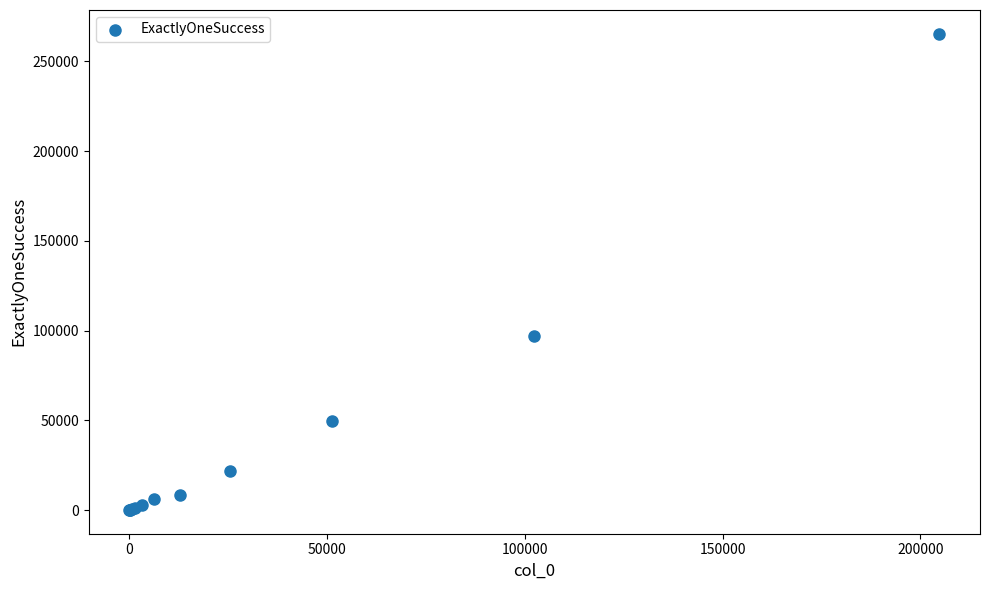

What Y value in the scatter plot is closest to 132737?

96999